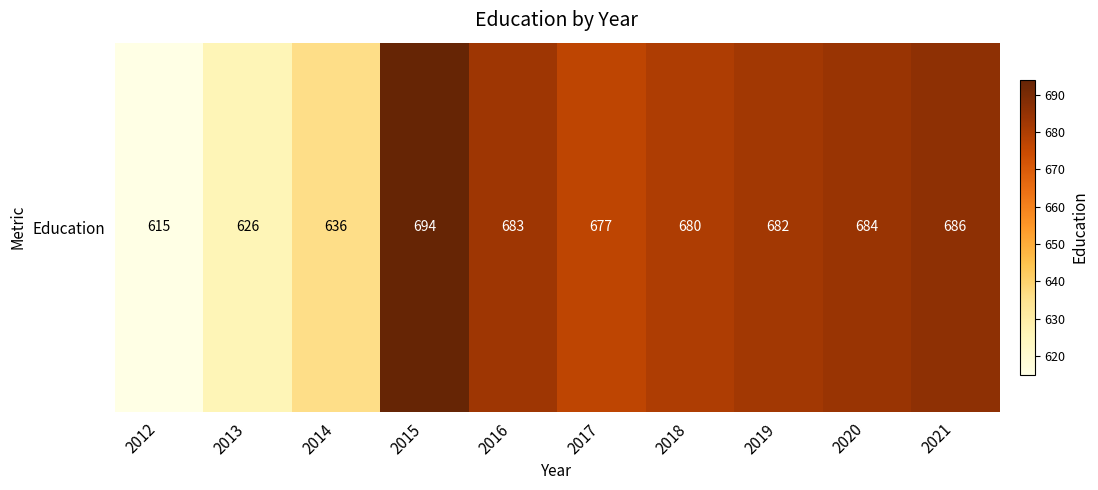

Reading left to right, what are all the values shown in this chart?

615	626	636	694	683	677	680	682	684	686